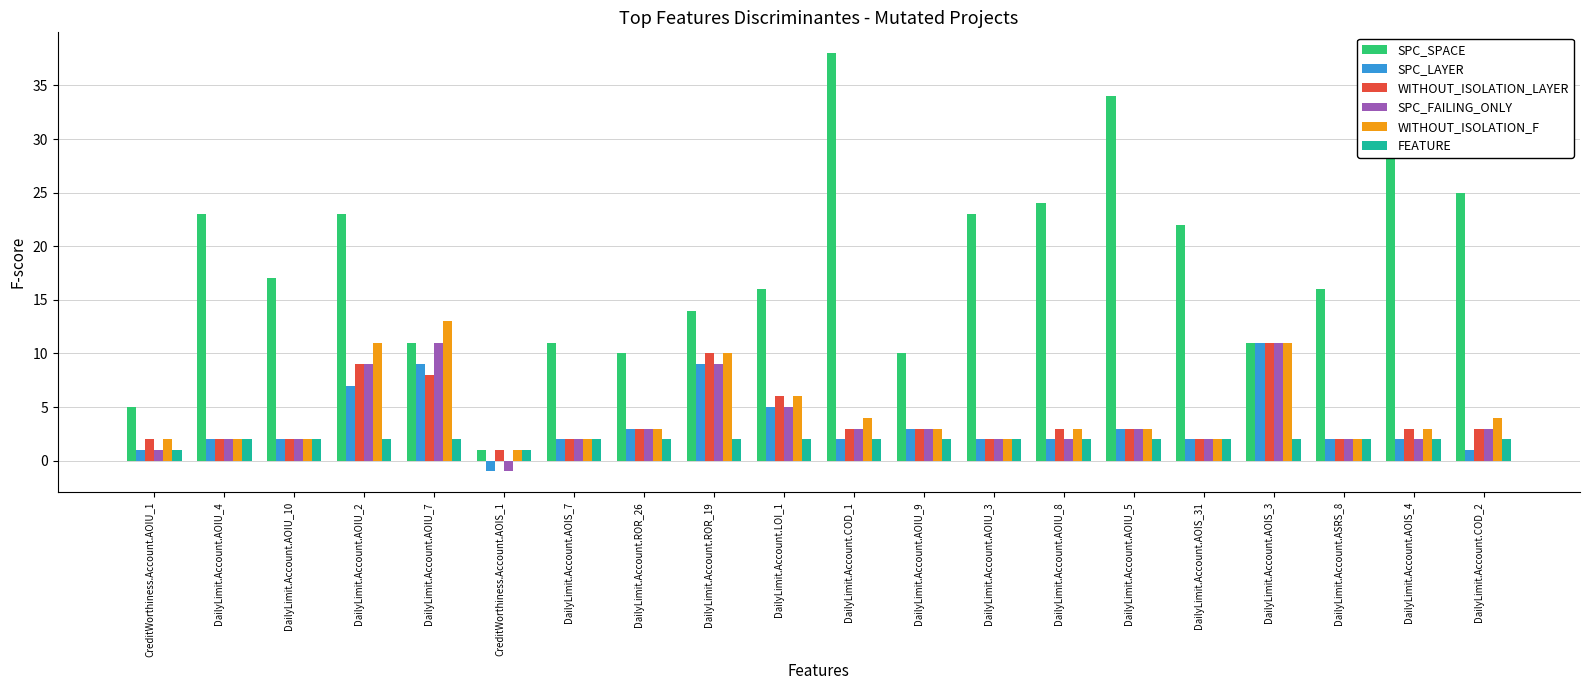

Is the value of FEATURE at DailyLimit.Account.AOIS_3 greater than the value of SPC_LAYER at DailyLimit.Account.AOIU_5?

No